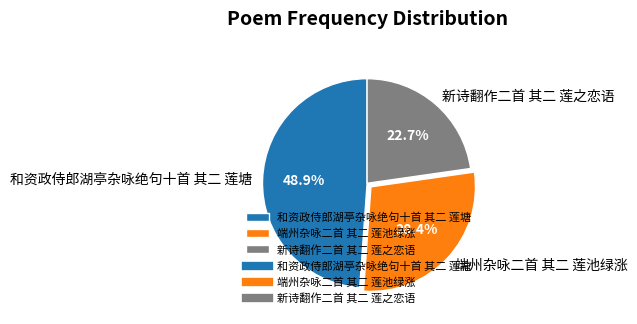

What is the smallest slice in the pie chart?

新诗翻作二首 其二 莲之恋语